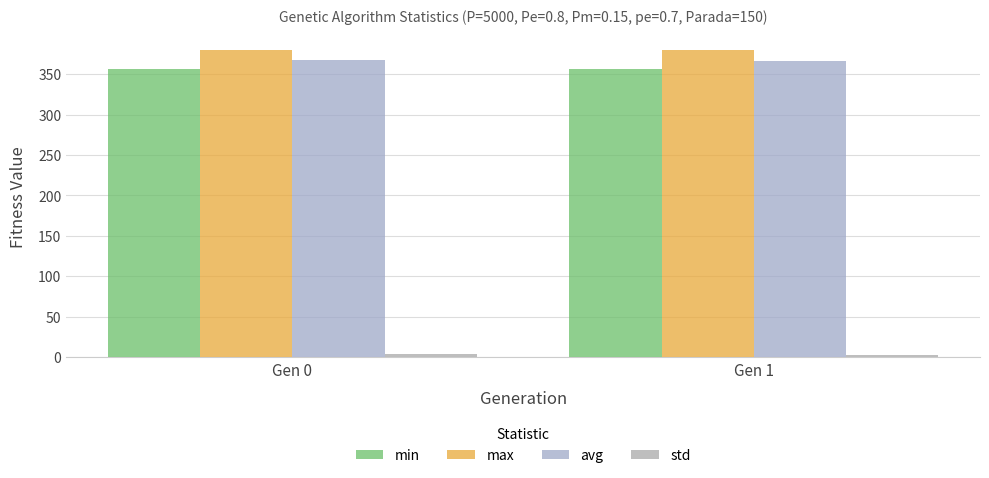

Are the bars horizontal?

No